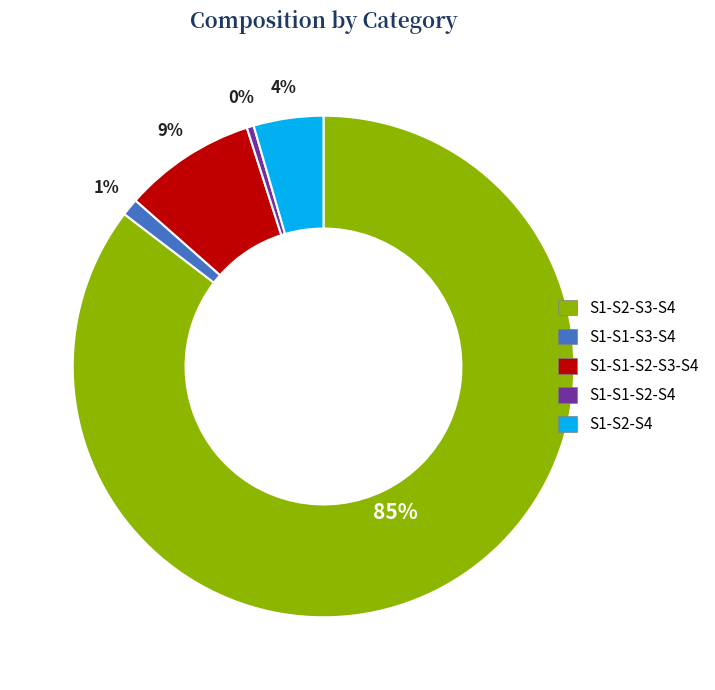

To the nearest percent, what portion does S1-S1-S3-S4 represent?

1%